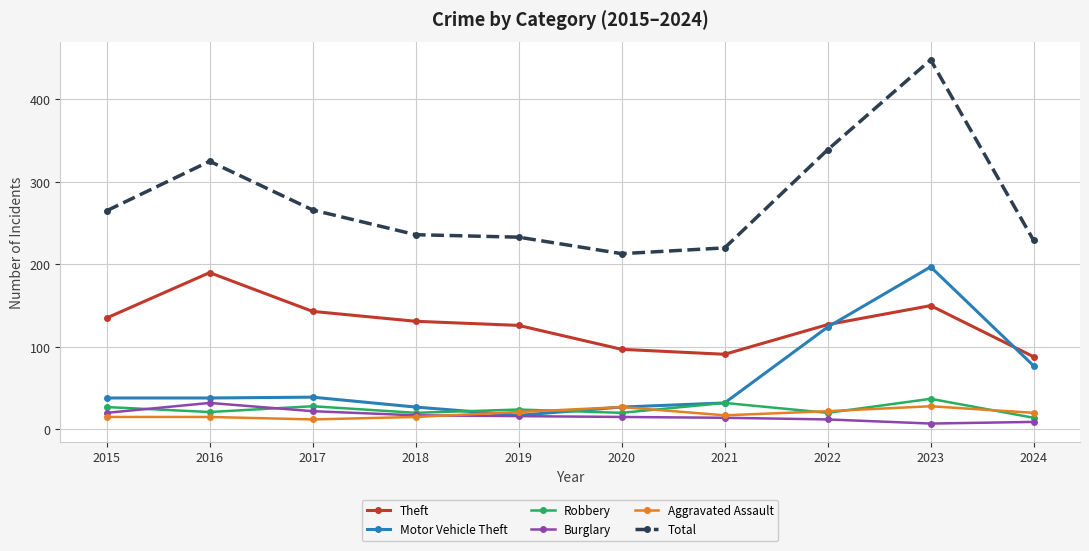

What is the total value across all series at 2017?

510